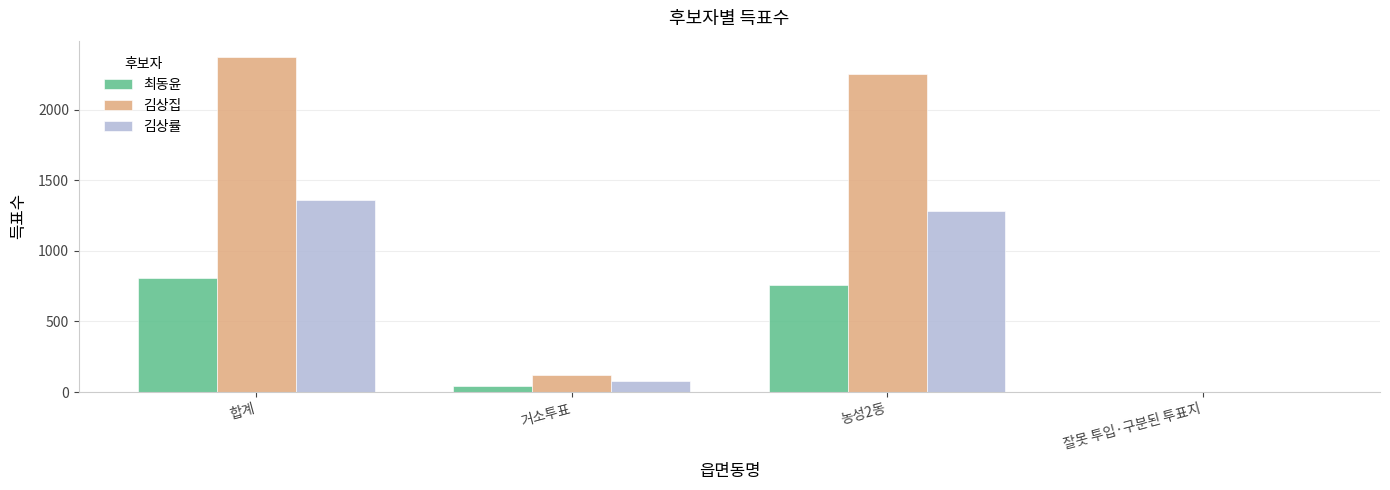

How many positive values does the 김상률 series have?

3